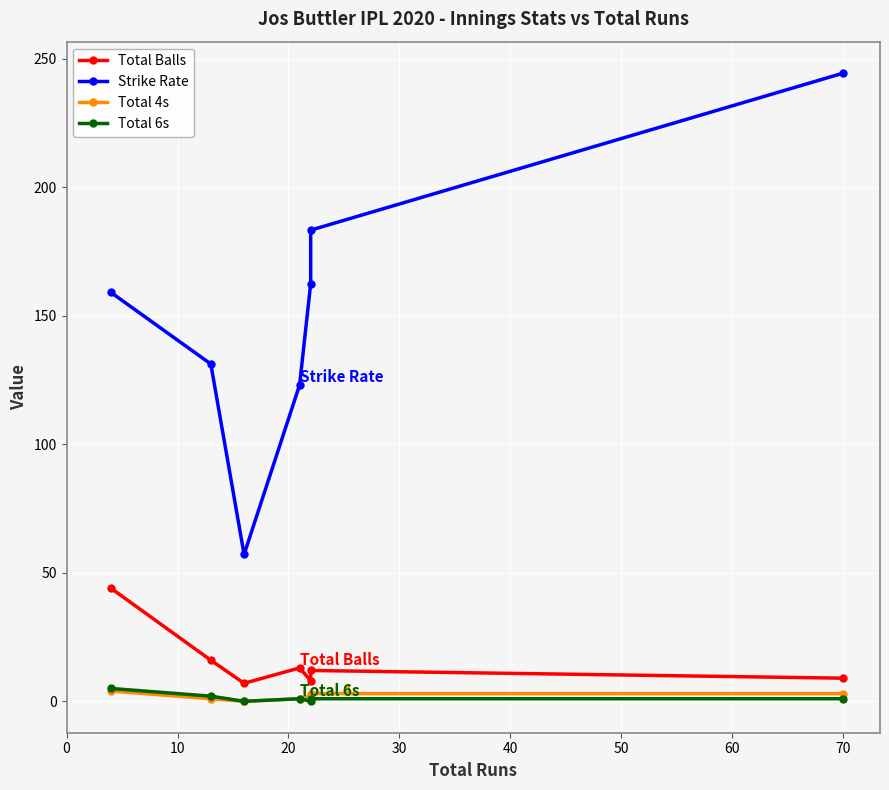

Rank the series by their maximum value, from lowest to highest.

Total 4s, Total 6s, Total Balls, Strike Rate